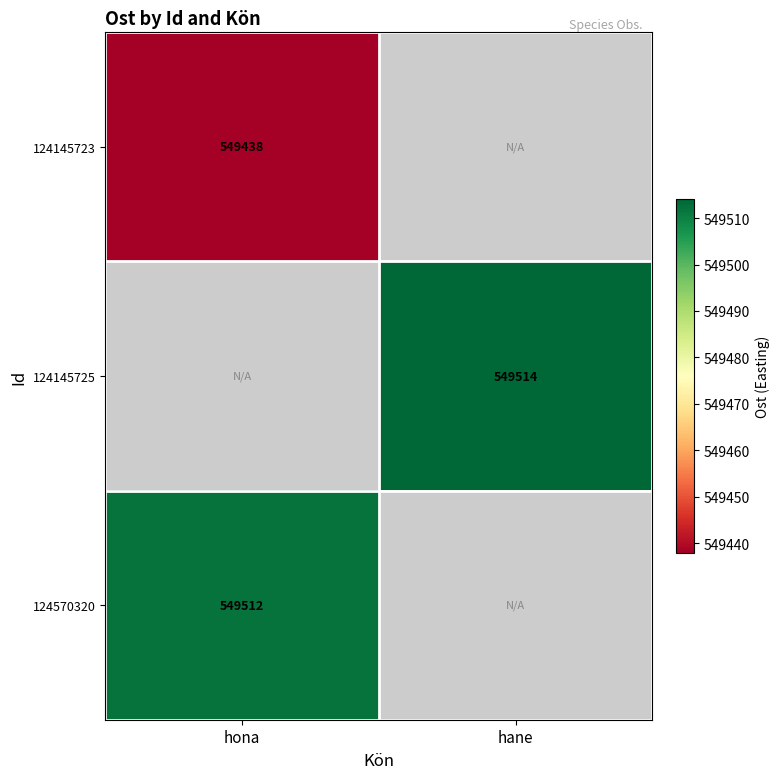

How many categories are shown in the chart?

2